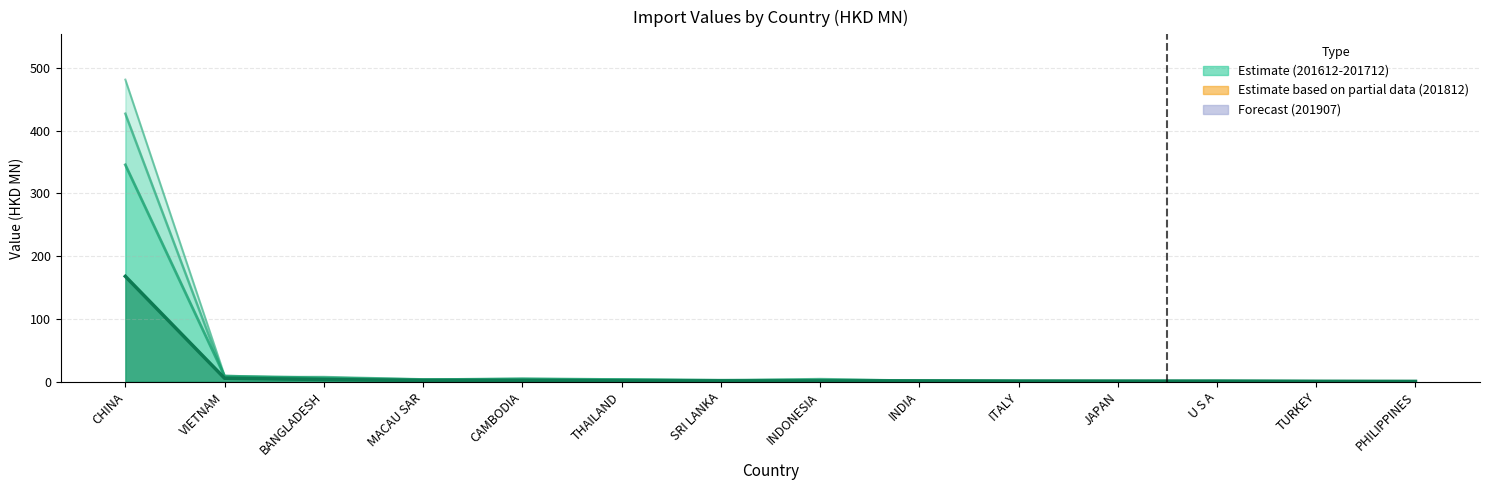

True or false: 201712 has more than 2 interior local peaks.

True